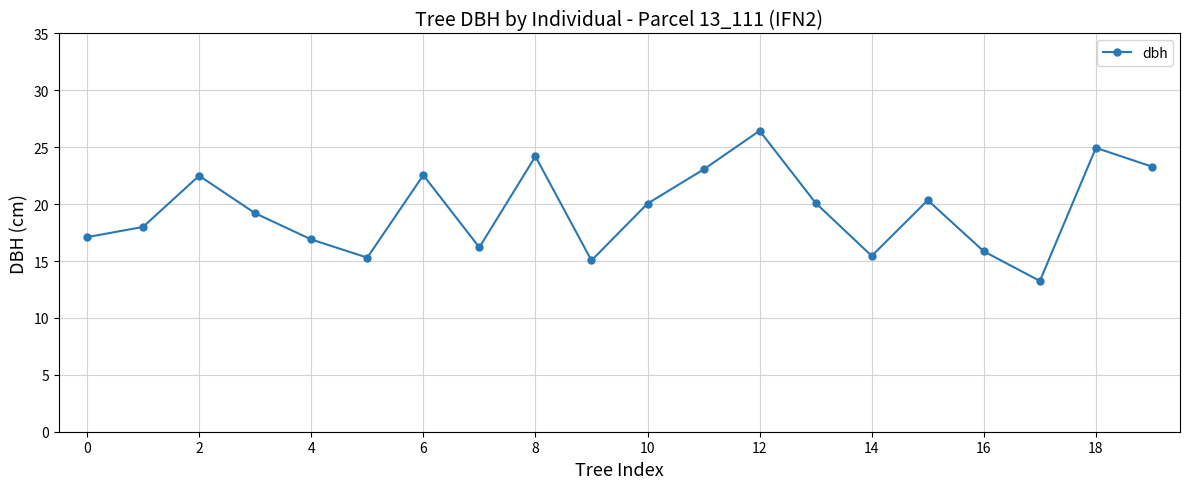

What is the difference between the maximum and minimum values?

13.2